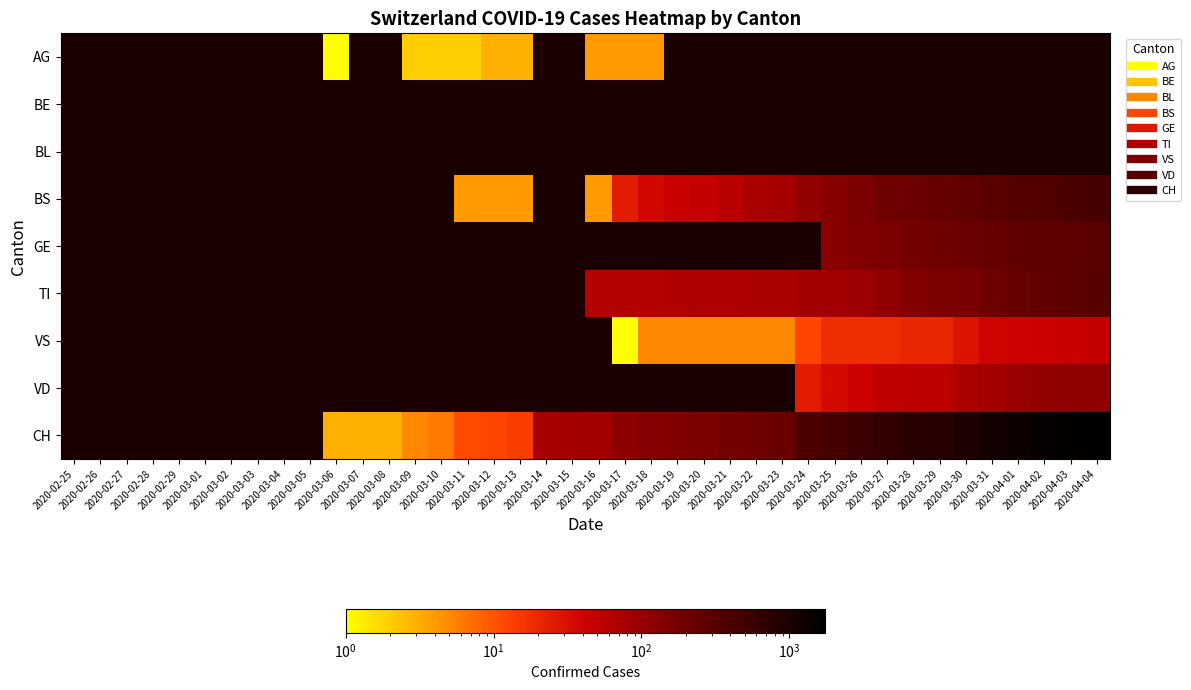

Between 2020-03-13 and 2020-04-04, which series saw the biggest shift?

CH